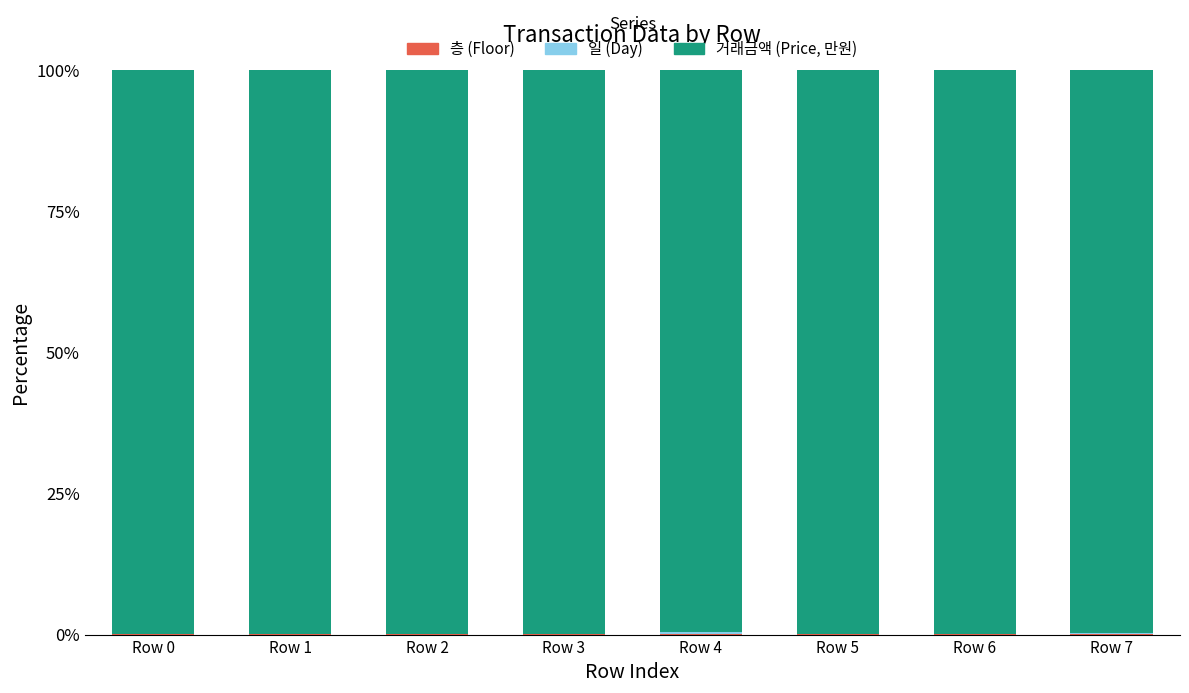

What is the difference between the second highest and second lowest values in the 일 (Day) series?

0.1